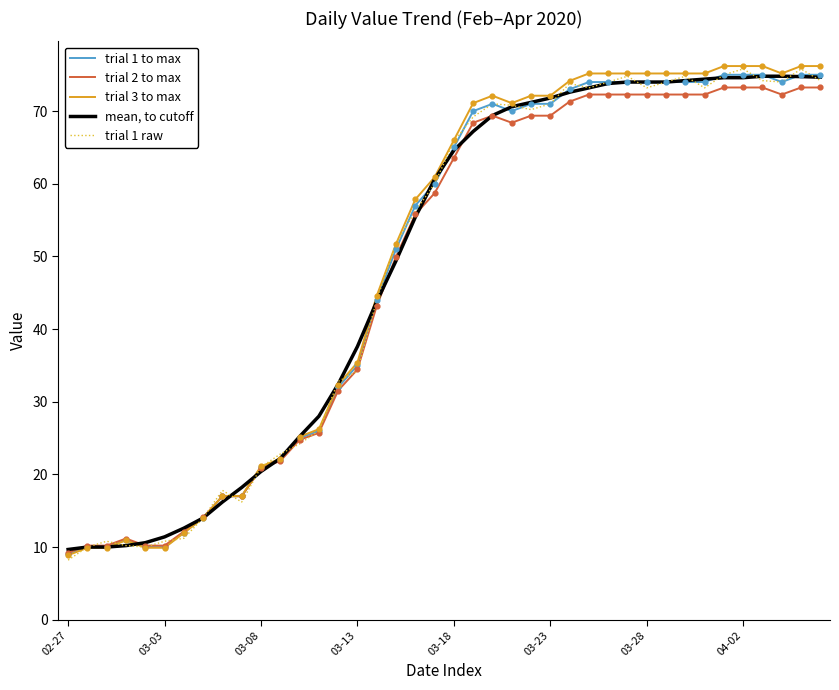

At how many categories does at least one series exceed 26?

27